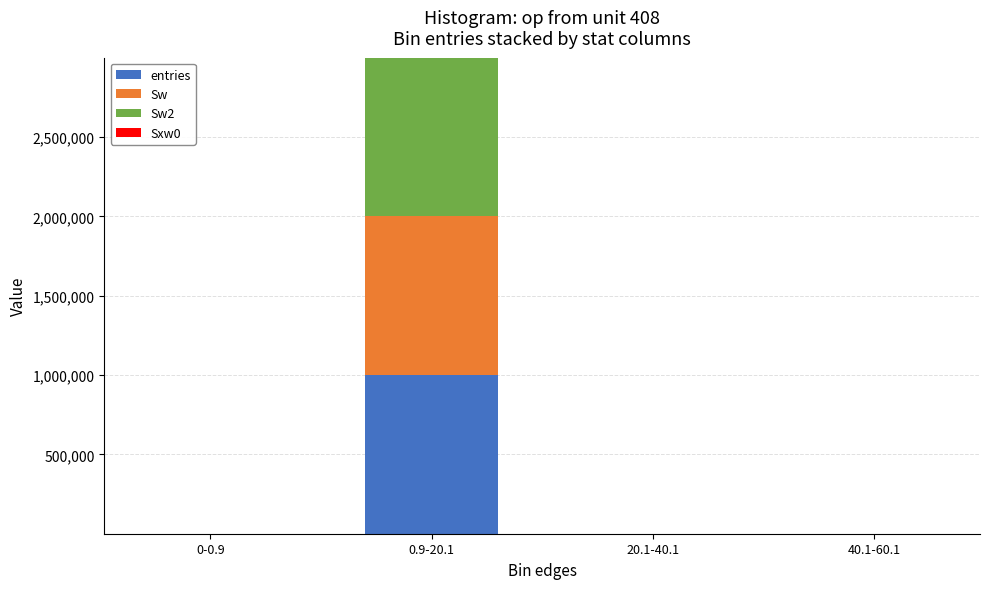

What is the sum of all entries values?

1000000